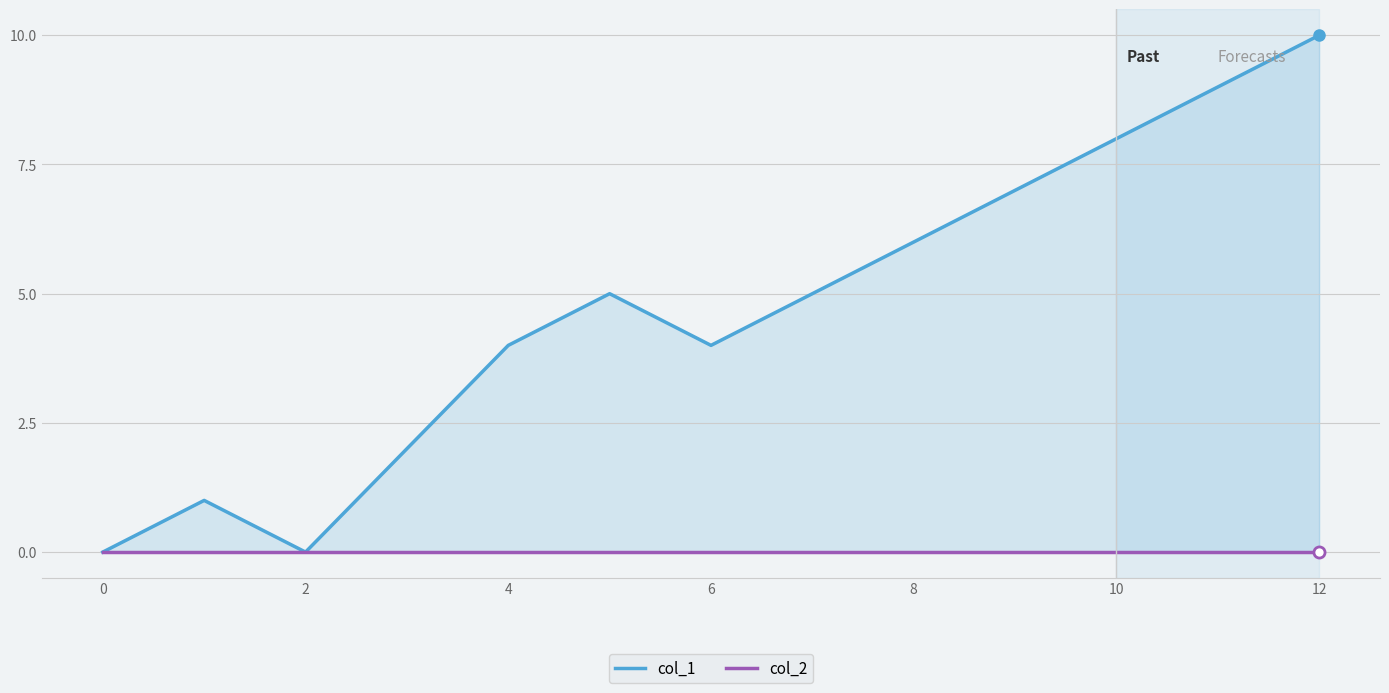

Reading left to right, what are all the values shown in this chart?

col_1: 0	1	0	2	4	5	4	5	6	7	8	9	10
col_2: 0	0	0	0	0	0	0	0	0	0	0	0	0